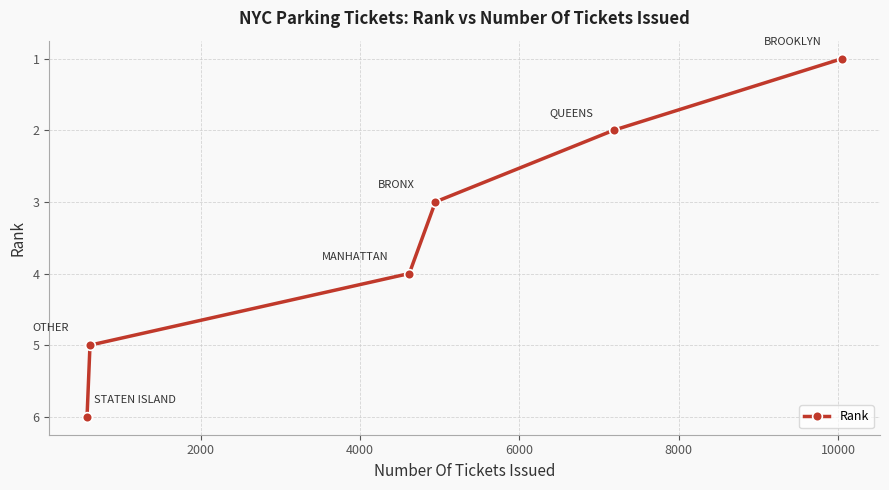

What is the difference between the maximum and minimum values?

5